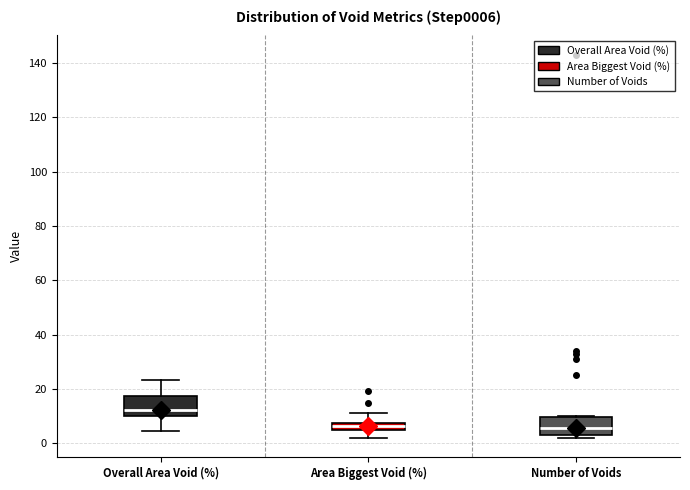

Which box has the highest median line?

Overall Area Void (%)